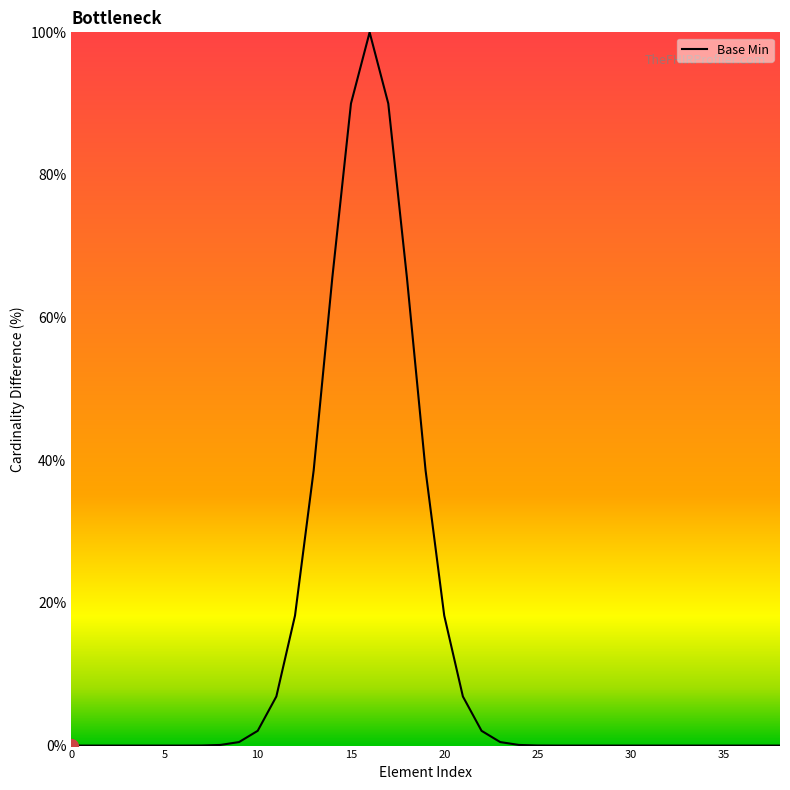

What is the average value?

13.9